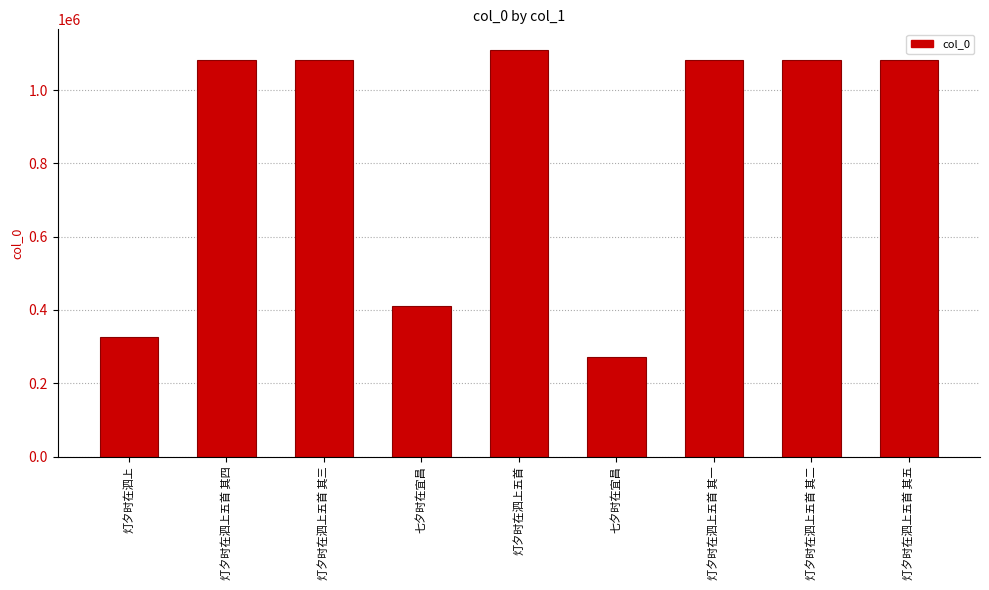

How many values are below 1083256?

4